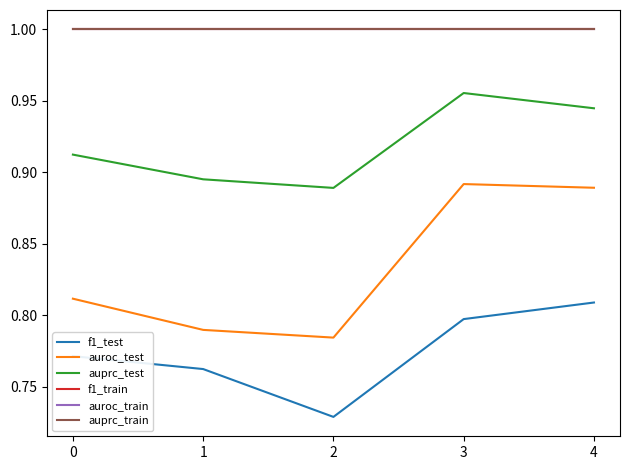

Reading right to left, list all the values displayed in this chart.

f1_test: 4=0.8	3=0.8	2=0.7	1=0.8	0=0.8
auroc_test: 4=0.9	3=0.9	2=0.8	1=0.8	0=0.8
auprc_test: 4=0.9	3=1.0	2=0.9	1=0.9	0=0.9
f1_train: 4=1.0	3=1.0	2=1.0	1=1.0	0=1.0
auroc_train: 4=1.0	3=1.0	2=1.0	1=1.0	0=1.0
auprc_train: 4=1.0	3=1.0	2=1.0	1=1.0	0=1.0